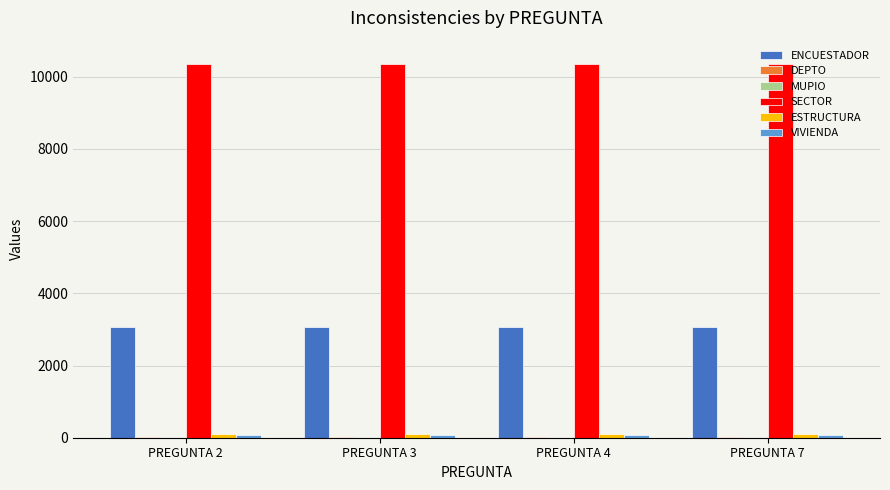

True or false: SECTOR has a value of 10361 at PREGUNTA 4.

True